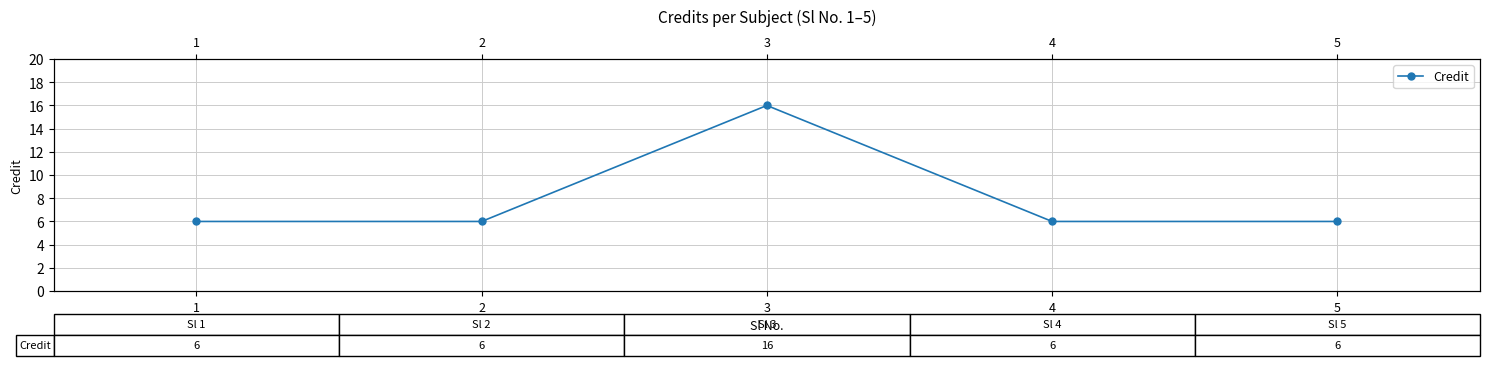

Is it true that the value at 4 is 10?

False